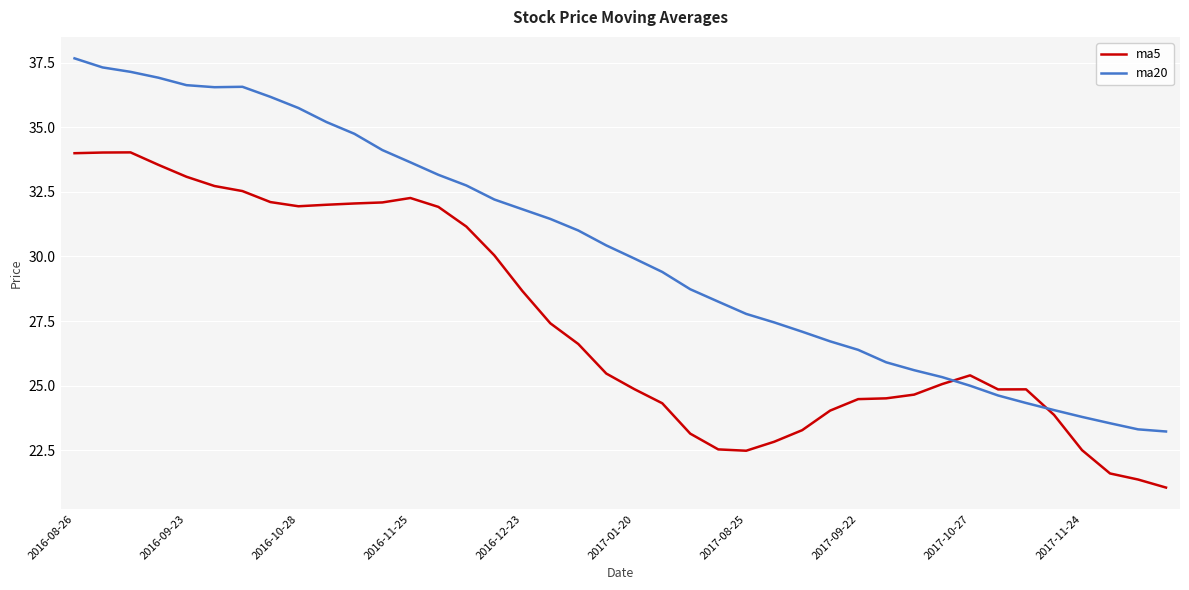

Rank the series by their average value, from lowest to highest.

ma5, ma20